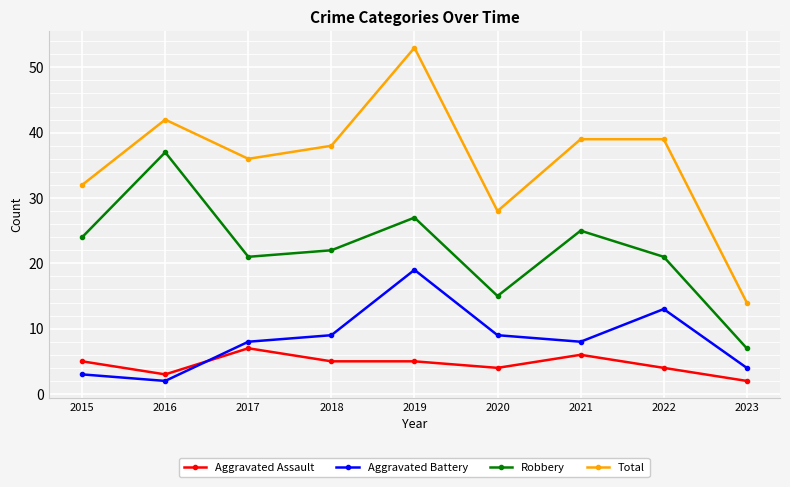

Reading left to right, transcribe all the data shown in this chart.

Aggravated Assault: 5	3	7	5	5	4	6	4	2
Aggravated Battery: 3	2	8	9	19	9	8	13	4
Robbery: 24	37	21	22	27	15	25	21	7
Total: 32	42	36	38	53	28	39	39	14